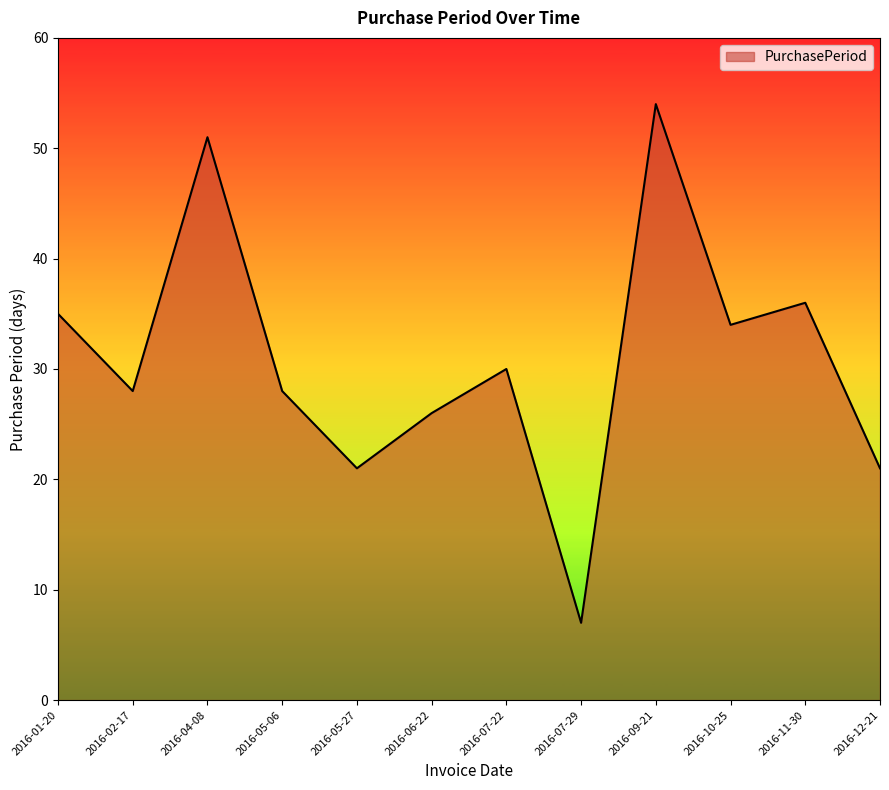

What is the change in value from 2016-05-27 to 2016-07-22?

+9